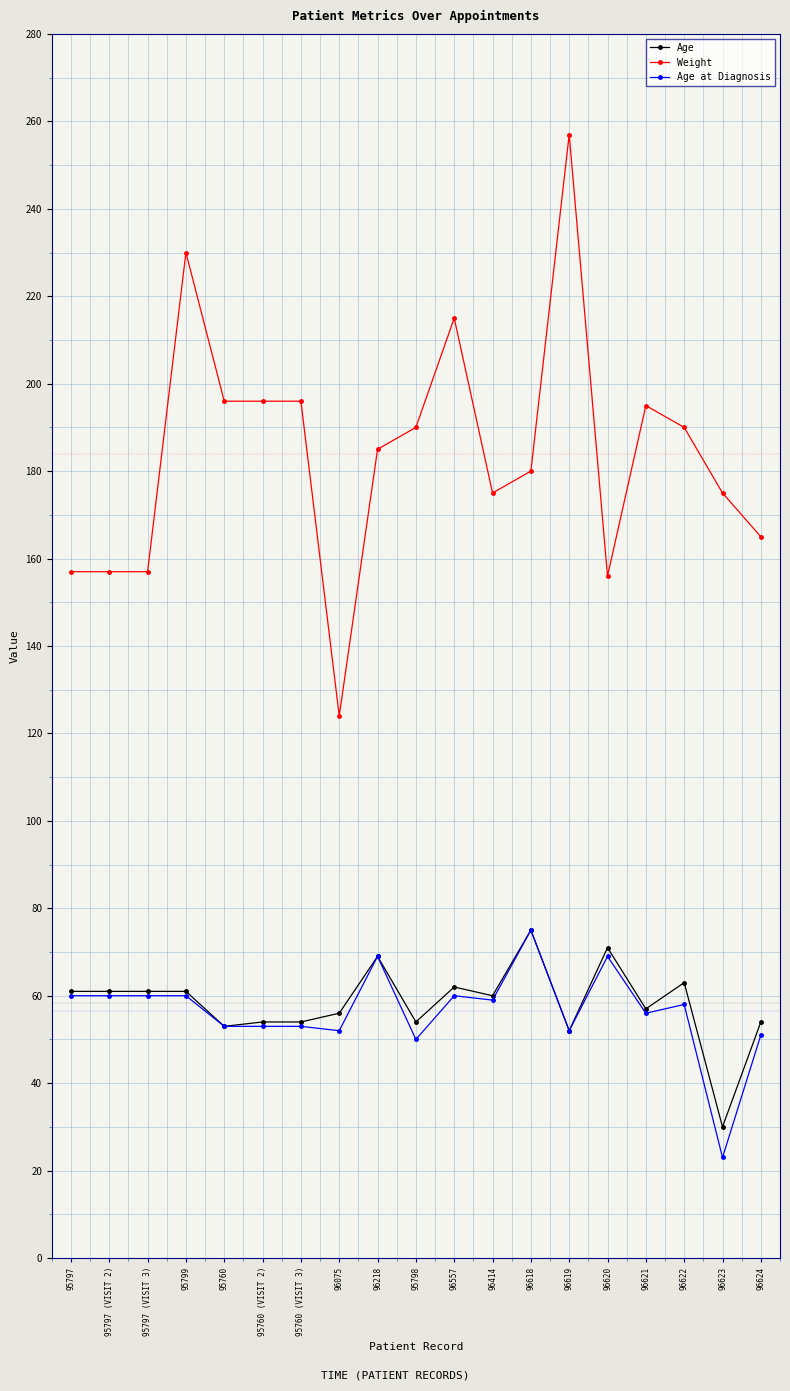

How many lines are shown in the chart?

3